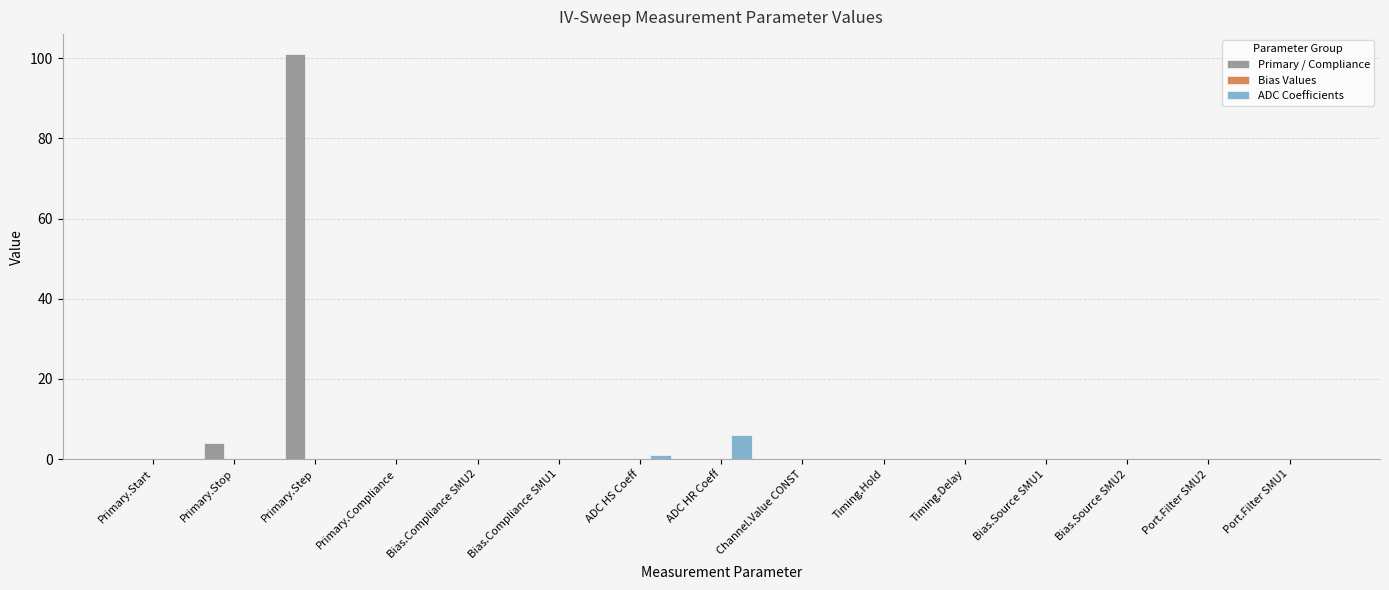

Are the bars horizontal?

No